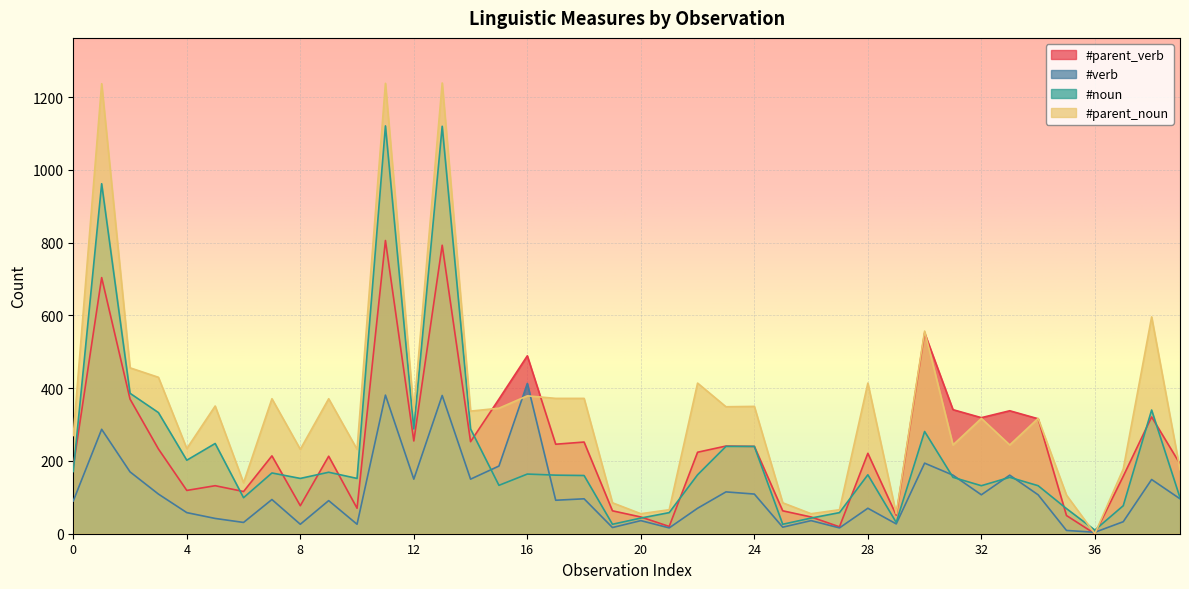

How many times do #parent_noun and #verb cross each other?

4